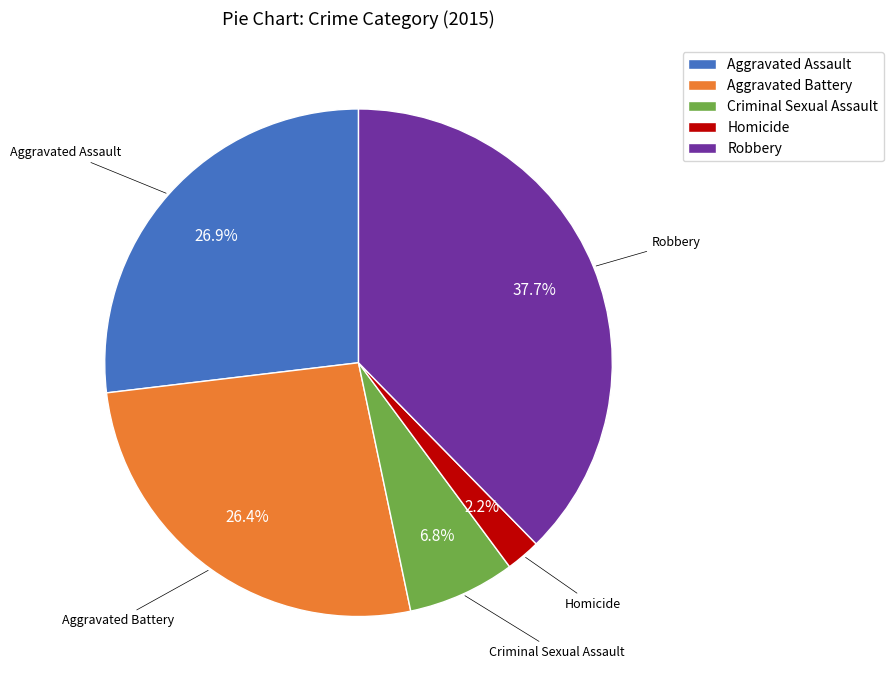

How many slices are in this pie chart?

5